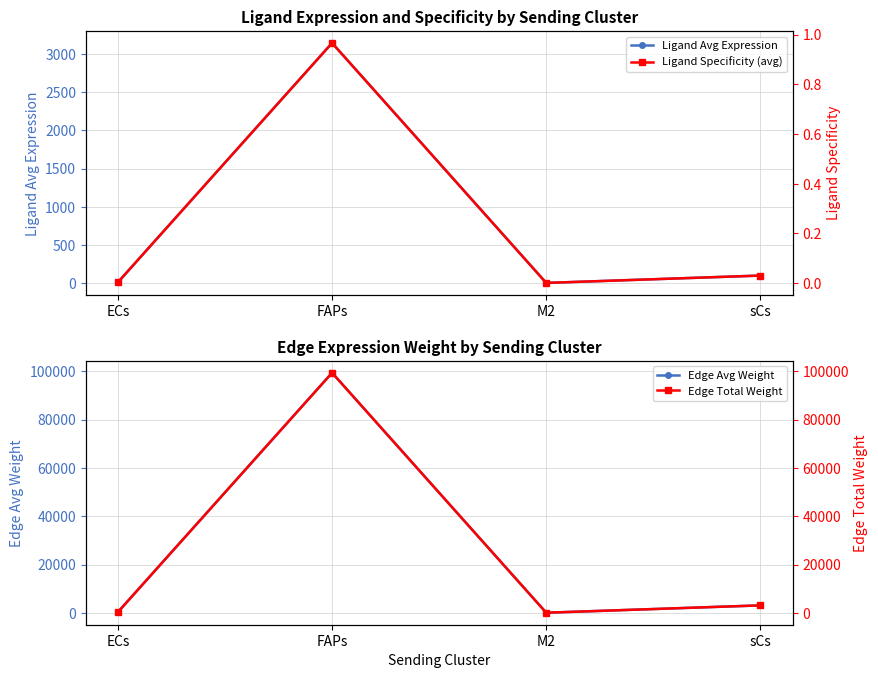

How many interior local peaks does the Edge Avg Weight series have?

1